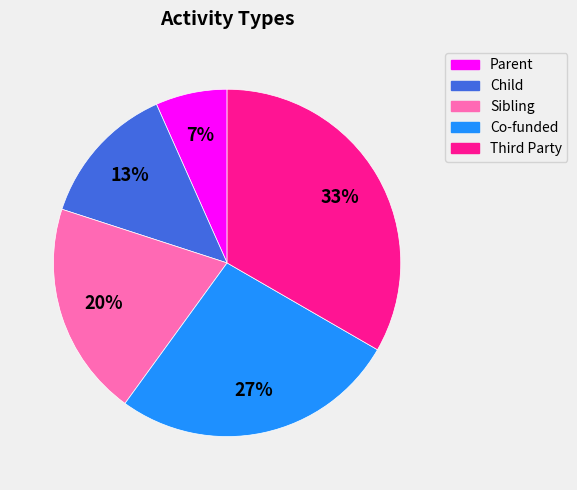

Count the number of slices in the pie.

5